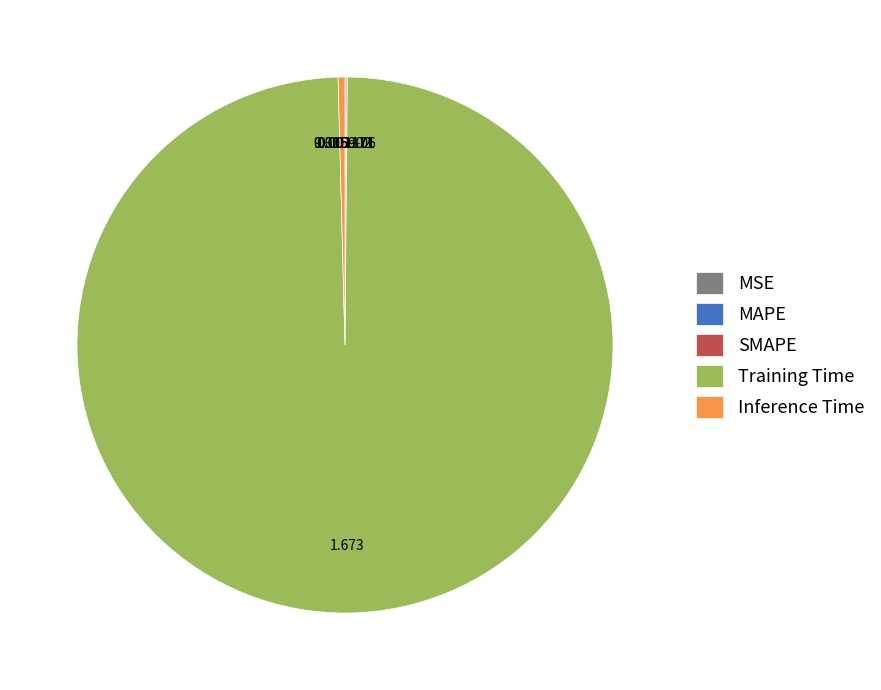

Which category accounts for the majority?

Training Time